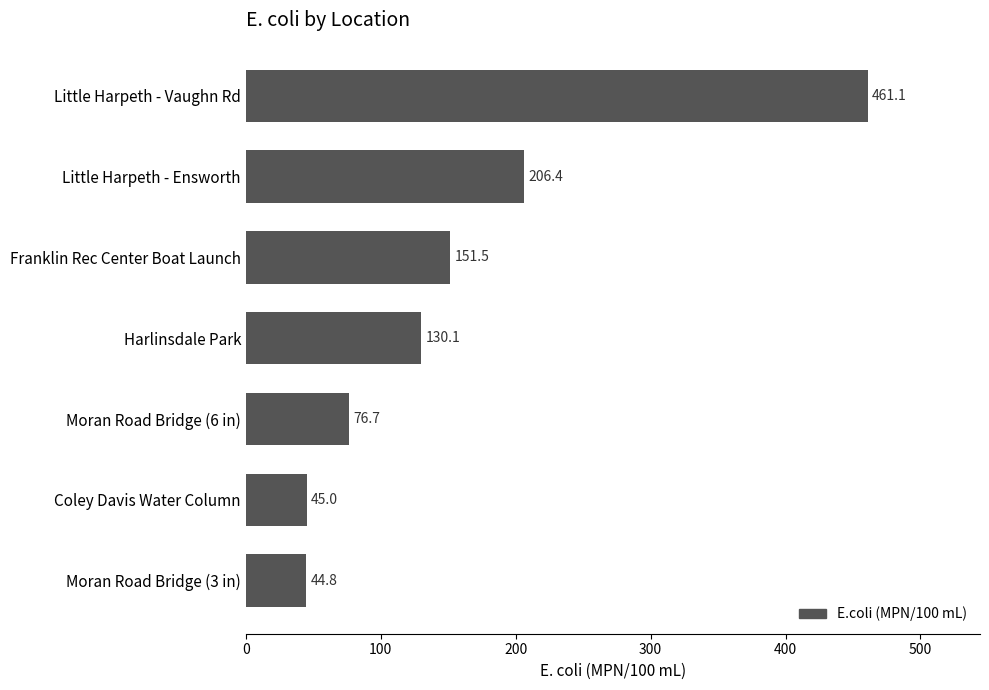

Reading bottom to top, extract all data points from this chart.

Moran Road Bridge (3 in)=44.8	Coley Davis Water Column=45.0	Moran Road Bridge (6 in)=76.7	Harlinsdale Park=130.1	Franklin Rec Center Boat Launch=151.5	Little Harpeth - Ensworth=206.4	Little Harpeth - Vaughn Rd=461.1